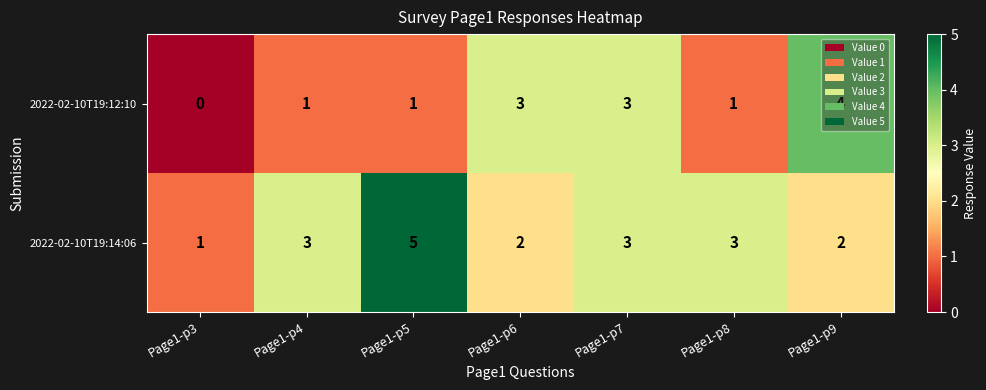

At which label does 2022-02-10T19:12:10 reach its peak?

Page1-p9